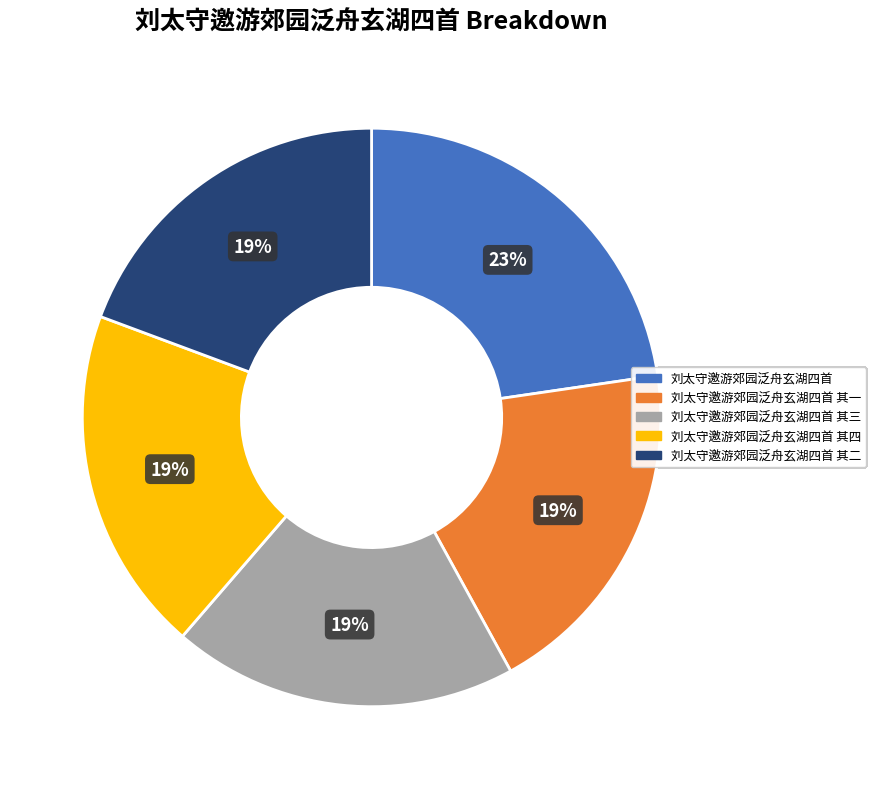

Does any single category account for the majority?

No